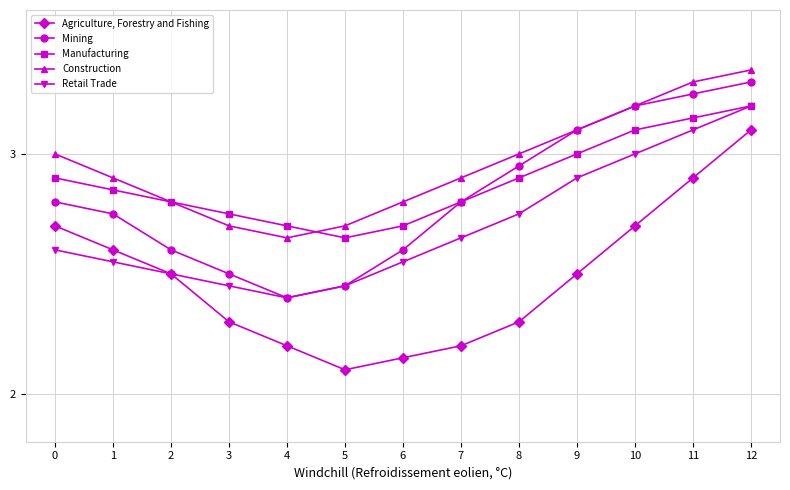

At which label is Manufacturing closest to 2?

5